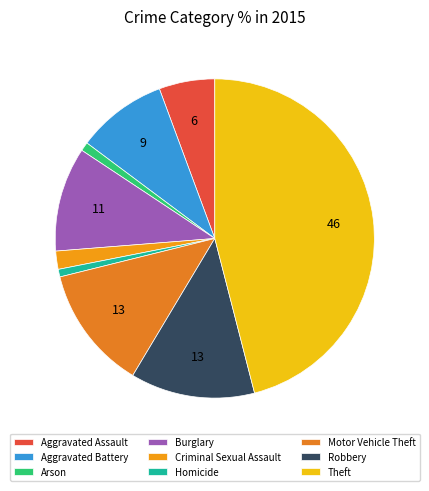

How many slices are in this pie chart?

9